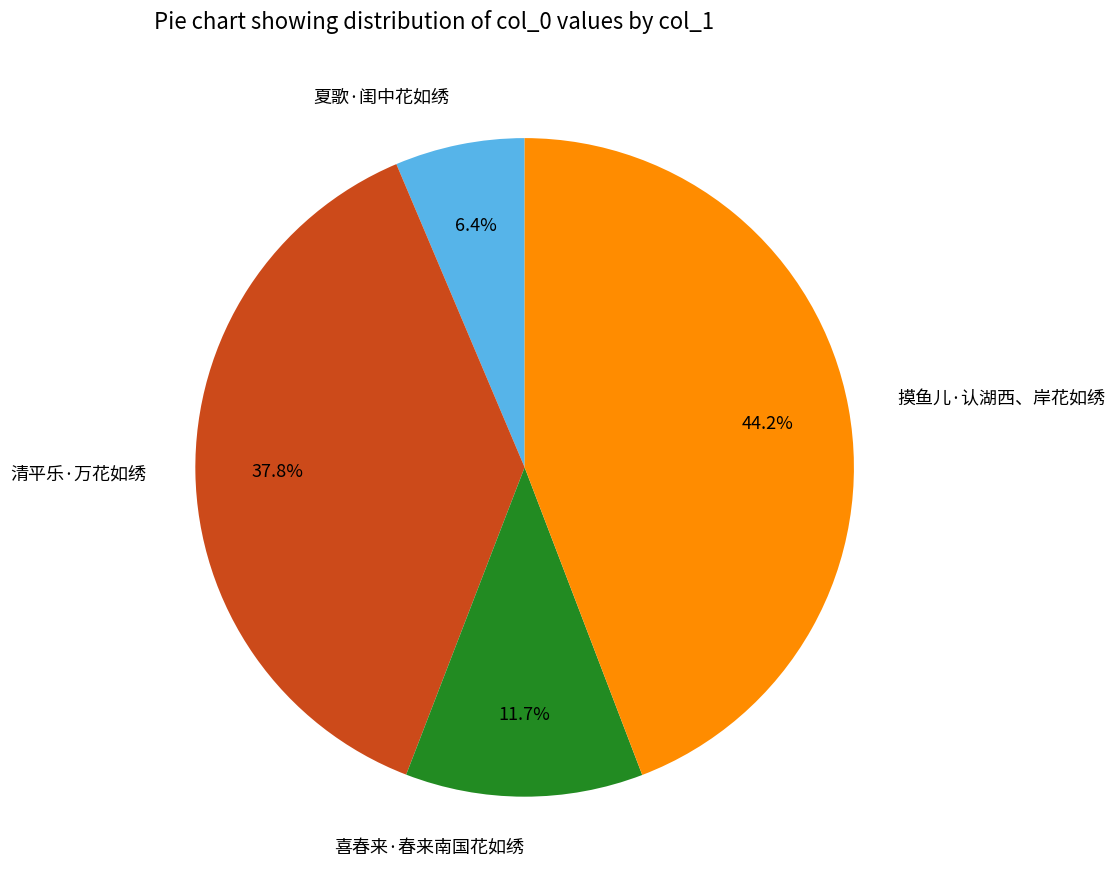

Which has a higher value, 夏歌·闺中花如绣 or 摸鱼儿·认湖西、岸花如绣?

摸鱼儿·认湖西、岸花如绣